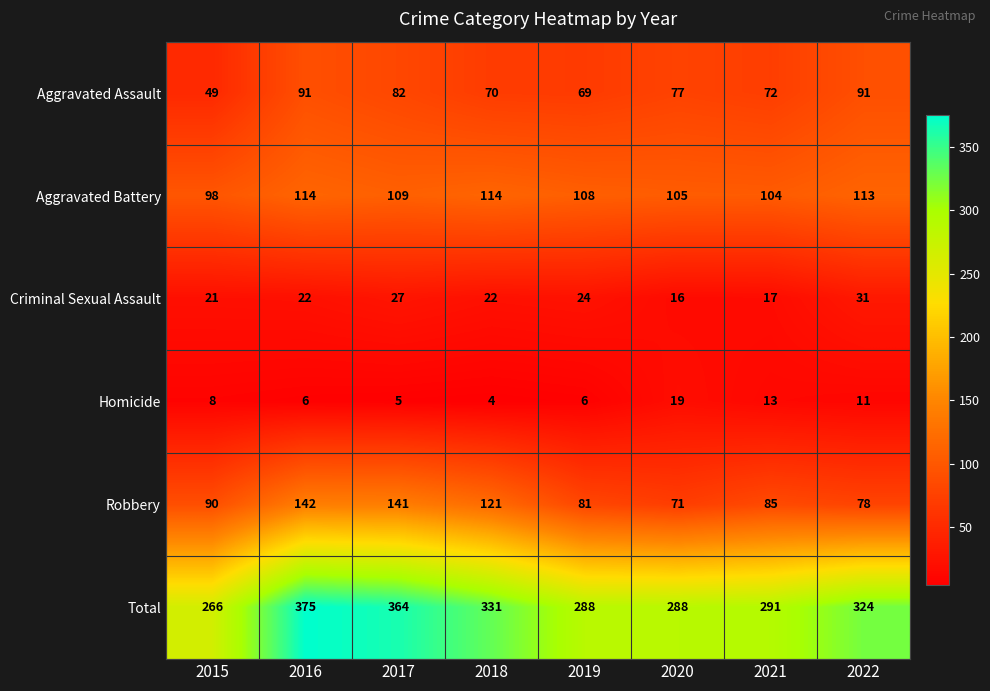

What is the total value across all series at 2021?

582